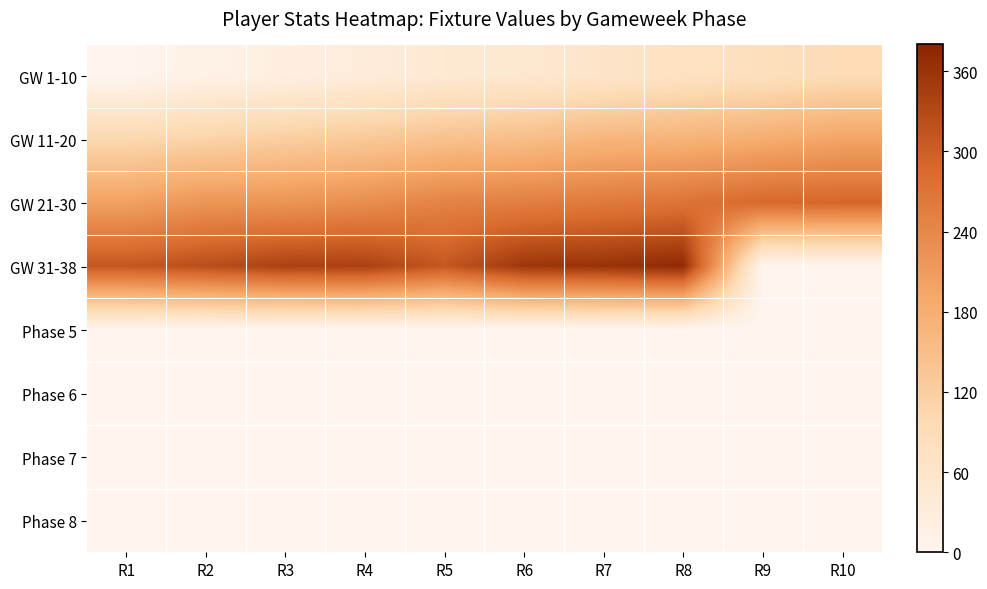

What is the greatest value displayed?

372